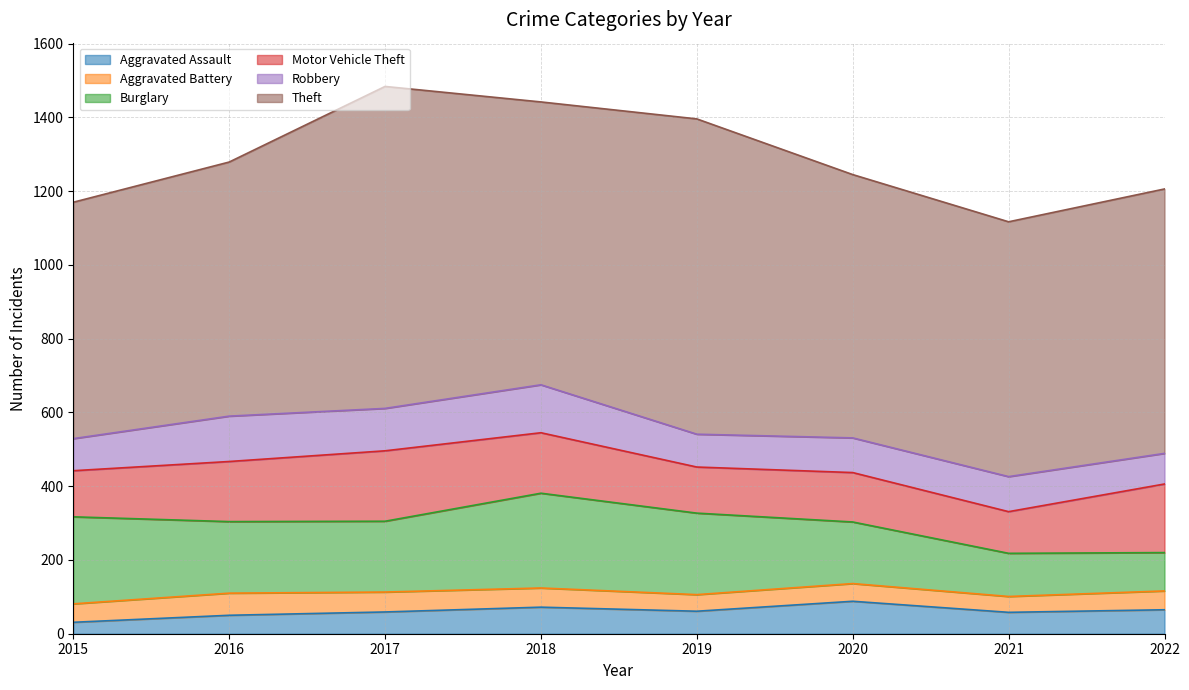

At which category does Robbery reach its first local peak?

2016